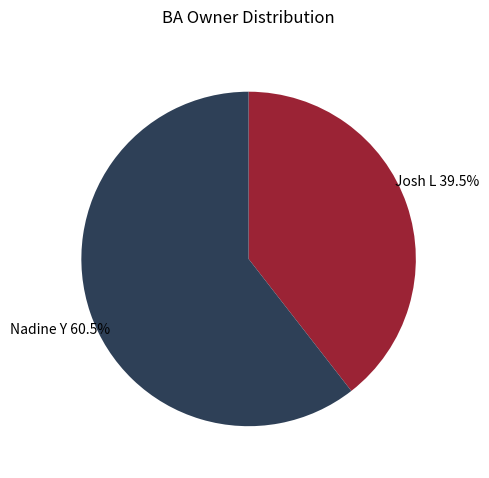

To the nearest percent, what is the combined percentage of Nadine Y and Josh L?

100%